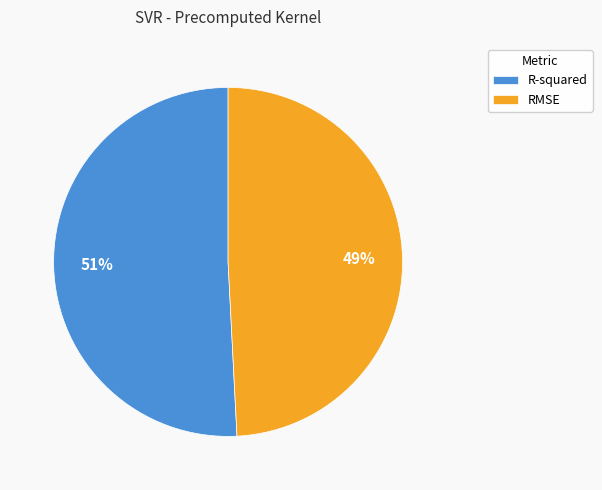

Rank the categories by value from lowest to highest.

RMSE, R-squared